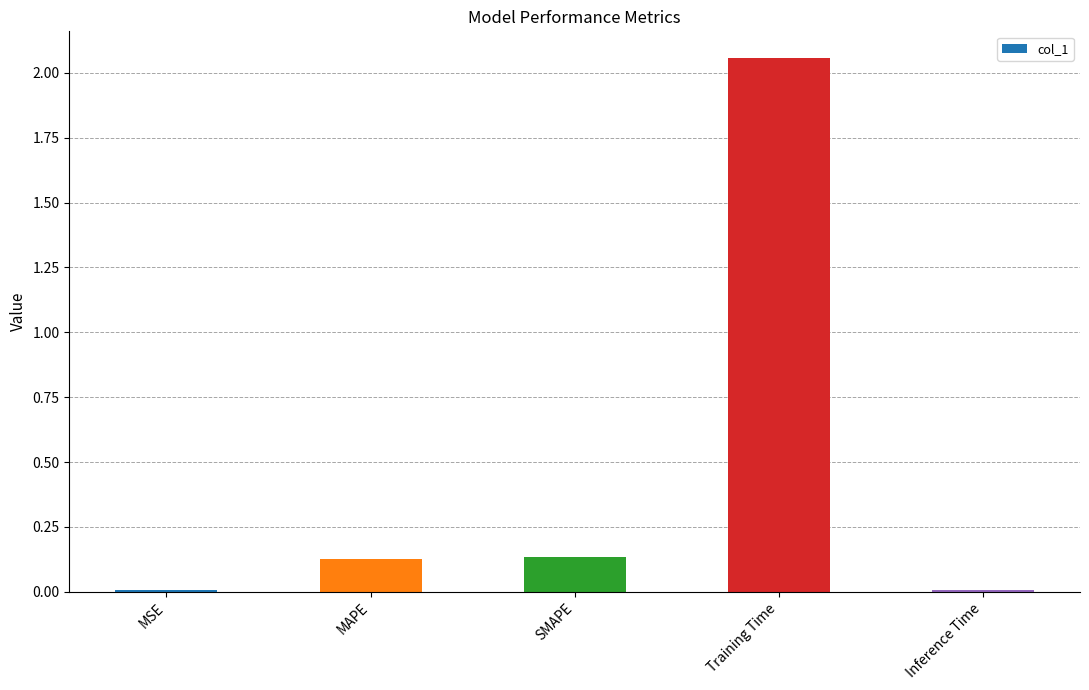

What is the label of the 1st bar from the left?

MSE